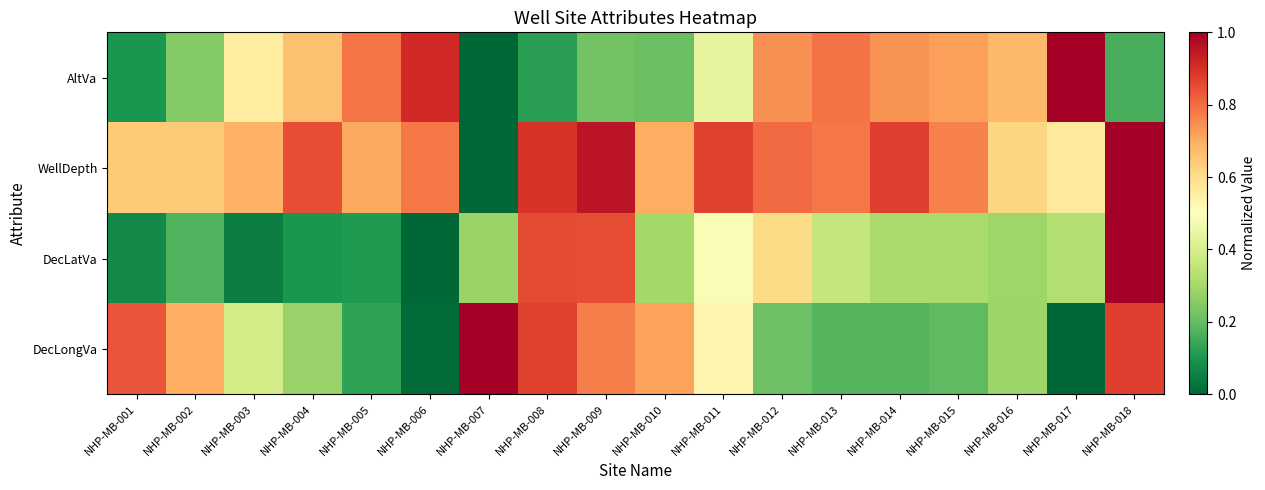

What is the greatest value displayed?

1.0